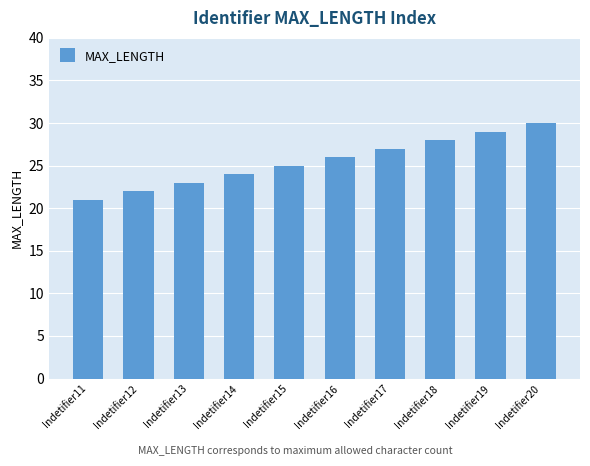

What is the difference between the second highest and second lowest values?

7